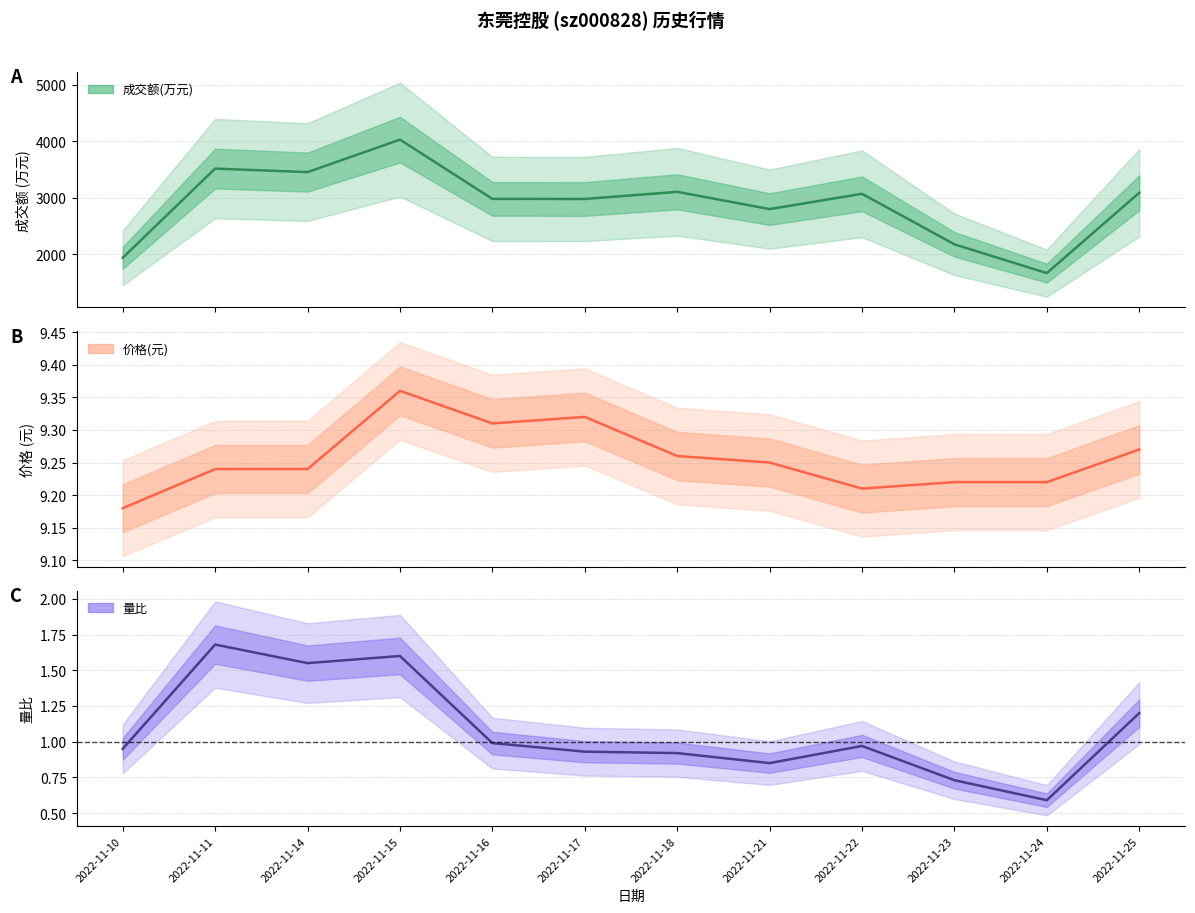

Read the 成交额(万元) value at 2022-11-25.

3090.0